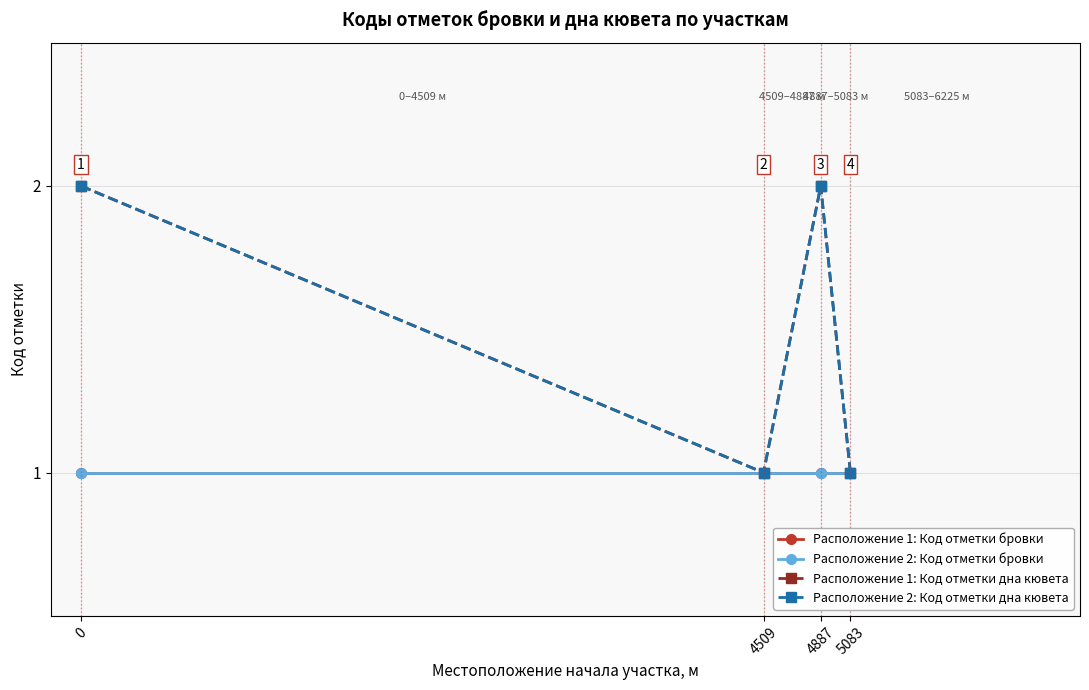

How many Расположение 1: Код отметки дна кювета values are between 1 and 2?

4